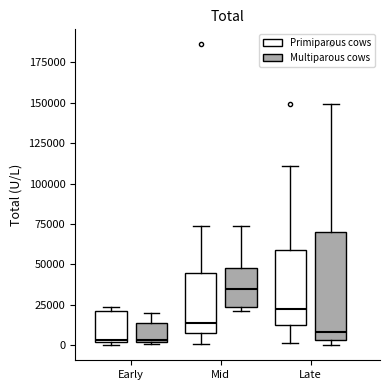

Which box is the tallest, from its lower edge to its upper edge?

Late (Multiparous cows)